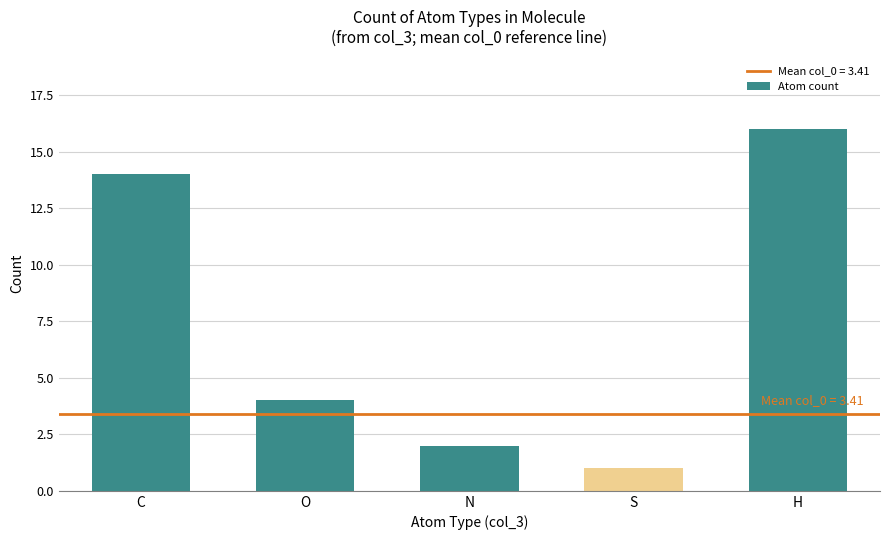

Reading left to right, list all the values displayed in this chart.

C=14	O=4	N=2	S=1	H=16